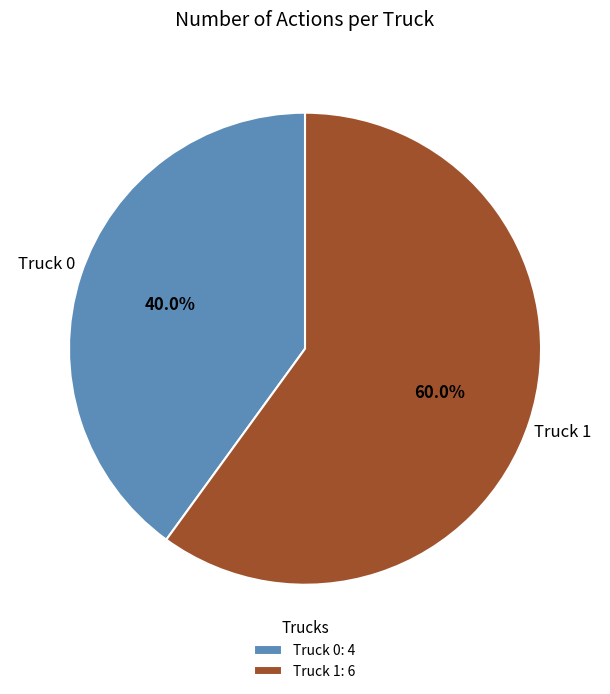

Does Truck 1 represent more than half of the total?

Yes